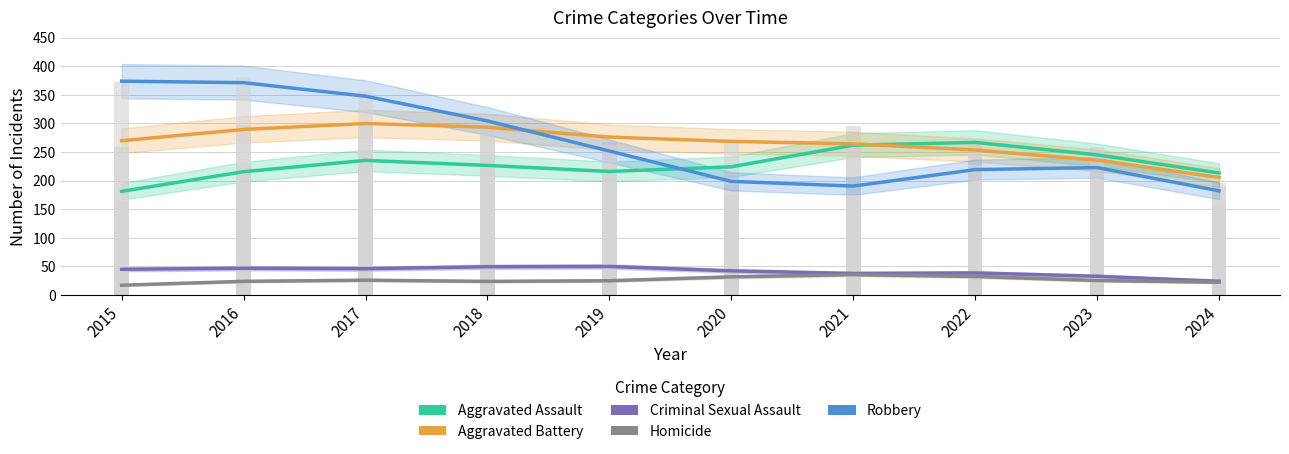

What is the maximum value shown in the chart?

373.9